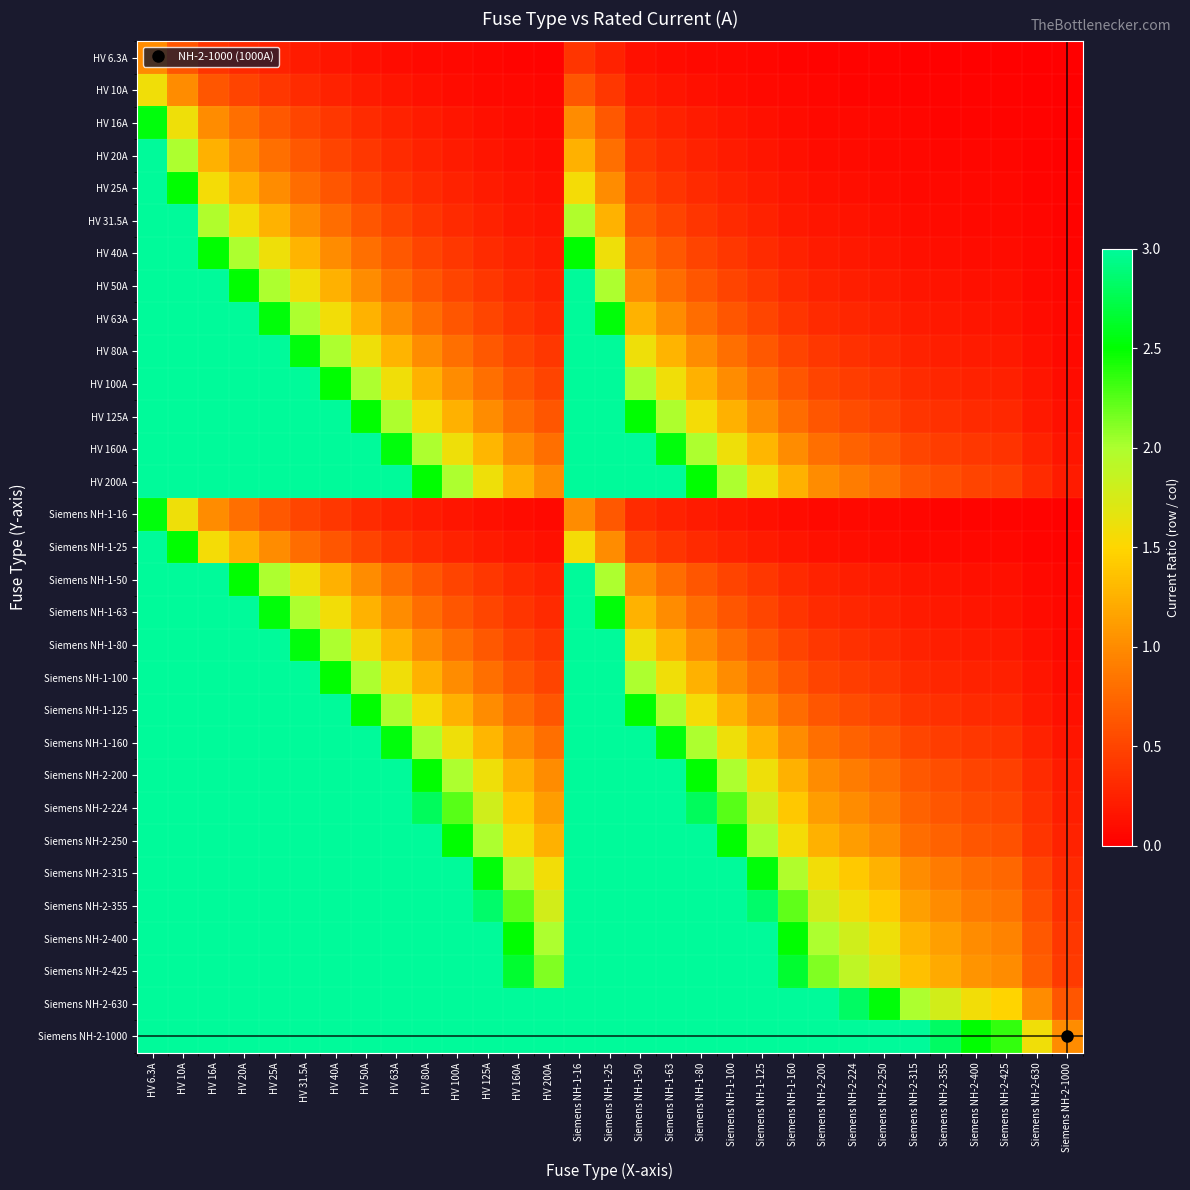

Count the number of categories in the chart.

31